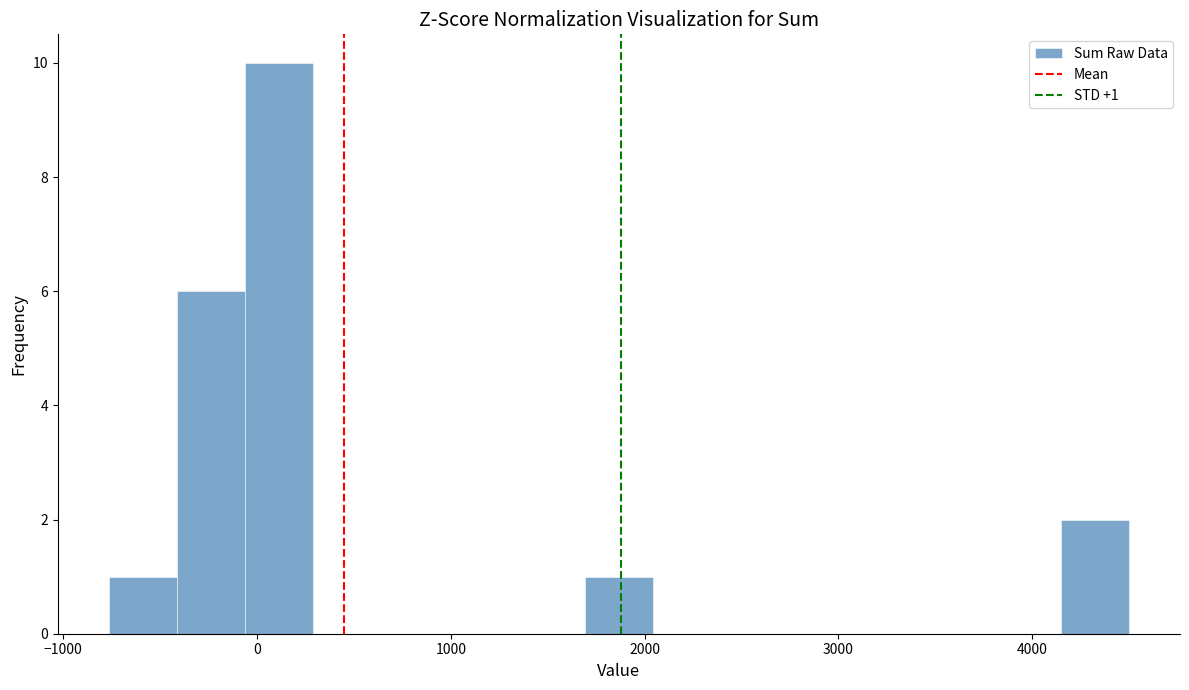

Around what value on the x-axis is the tallest bar? Give the approximate position of its centre, as read against the axis.

100